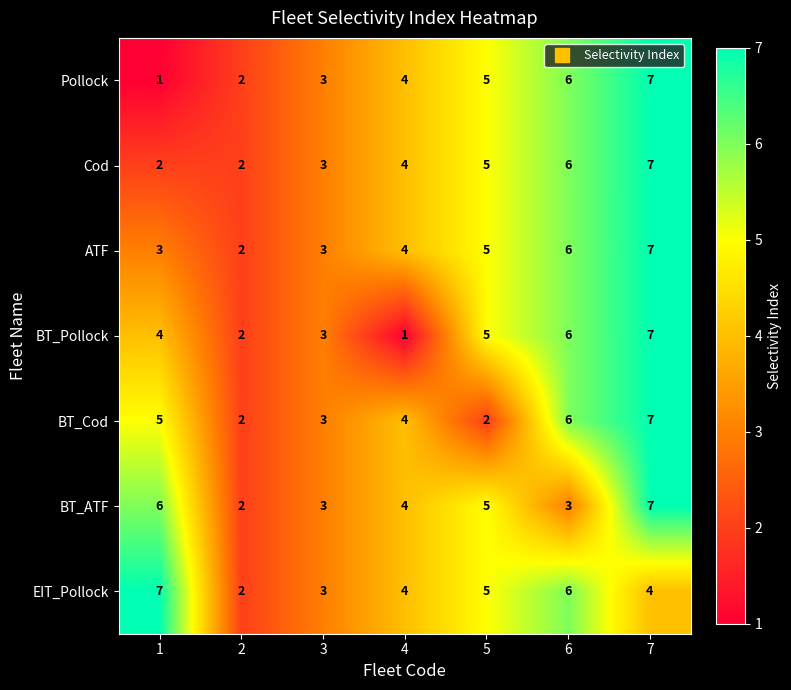

How many categories are shown in the chart?

7